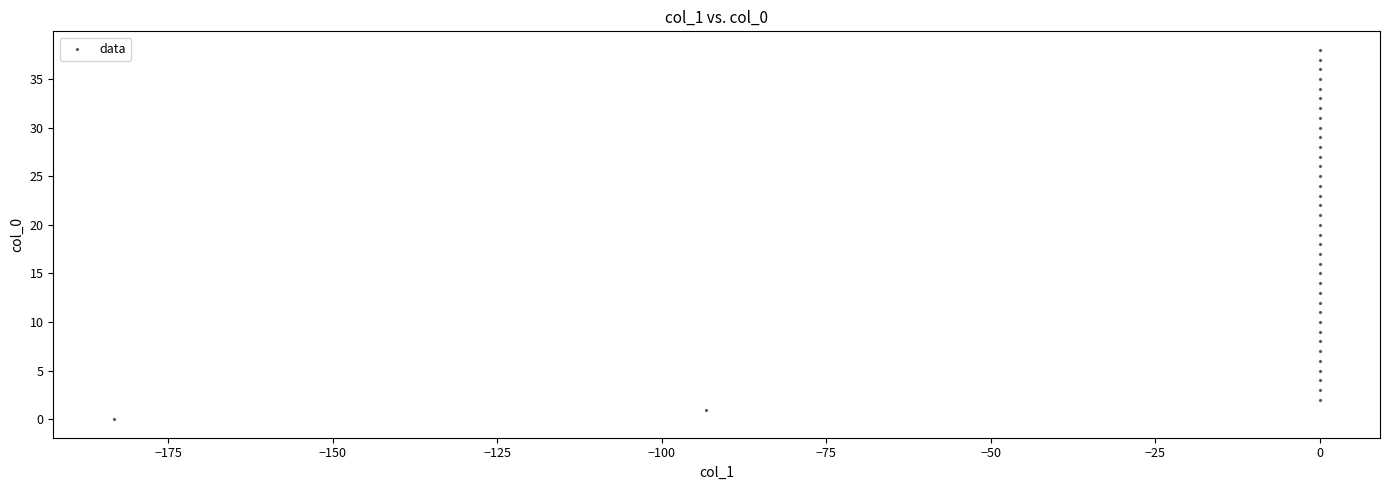

What is the range of Y values (max minus min)?

38